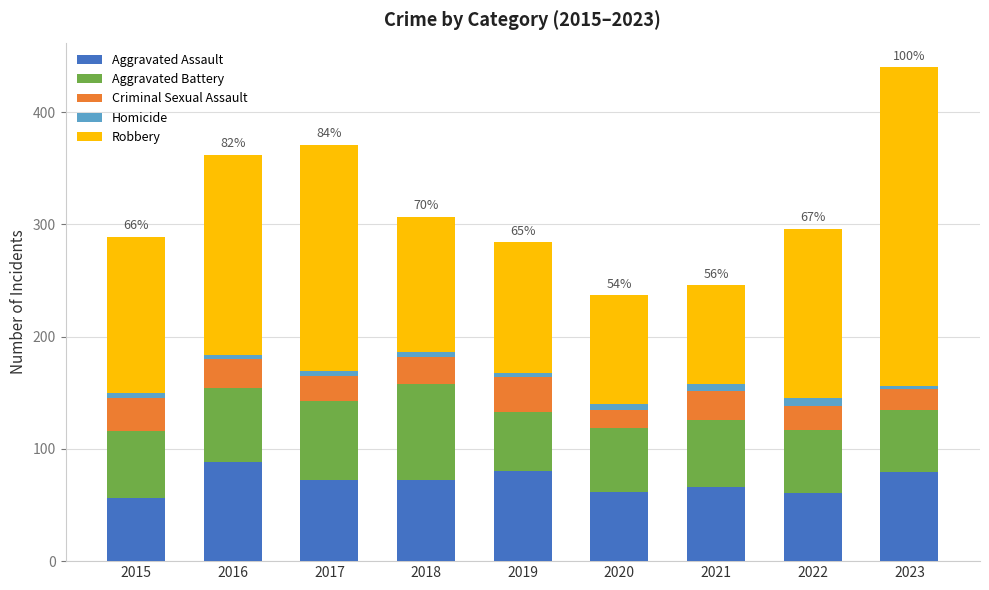

How many bars are there in total?

9